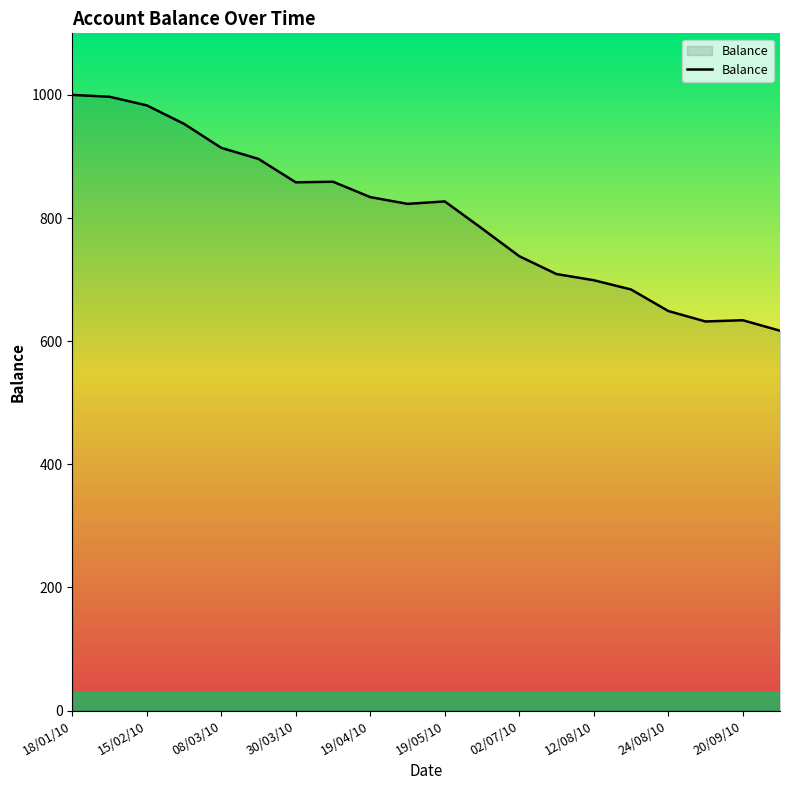

What is the greatest value displayed?

1000